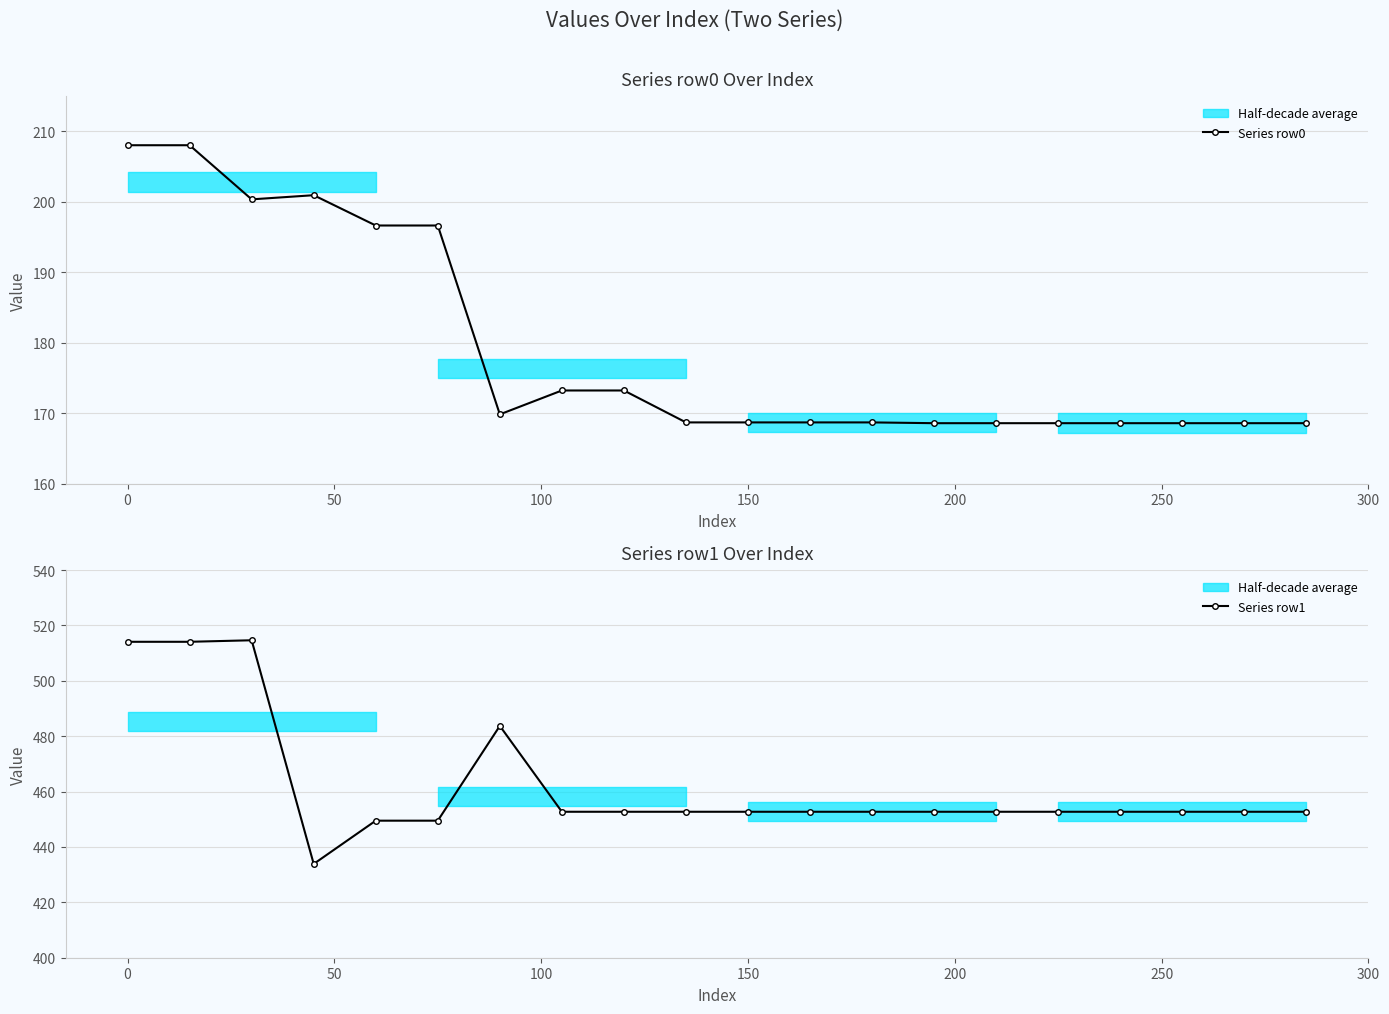

Reading right to left, what are all the values shown in this chart?

Series row0: 168.6	168.6	168.6	168.6	168.6	168.6	168.6	168.7	168.7	168.7	168.7	173.2	173.2	169.8	196.6	196.6	200.9	200.3	208.0	208.0
Series row1: 452.7	452.7	452.7	452.7	452.7	452.7	452.7	452.7	452.7	452.7	452.7	452.7	452.7	483.7	449.5	449.5	433.9	514.7	514.1	514.1